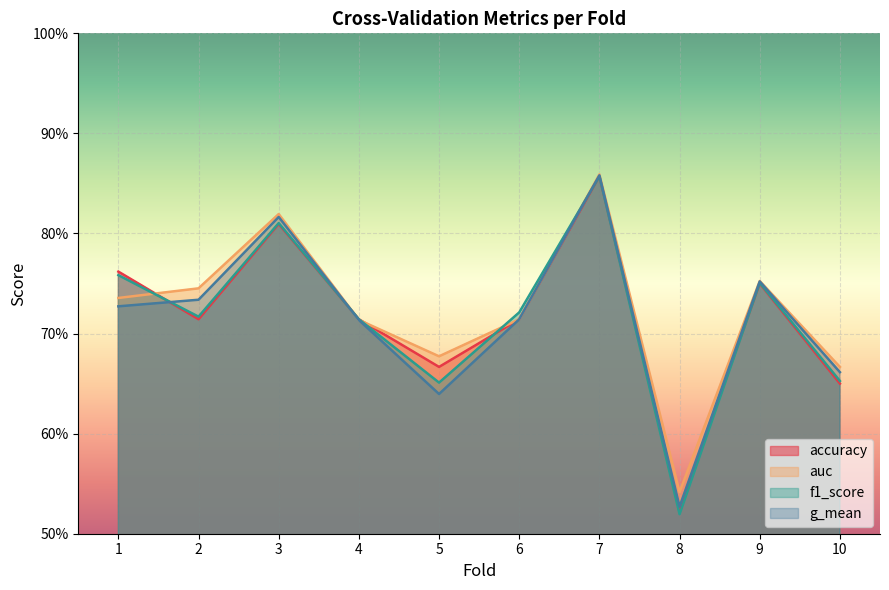

True or false: g_mean has more than 2 interior local peaks.

True